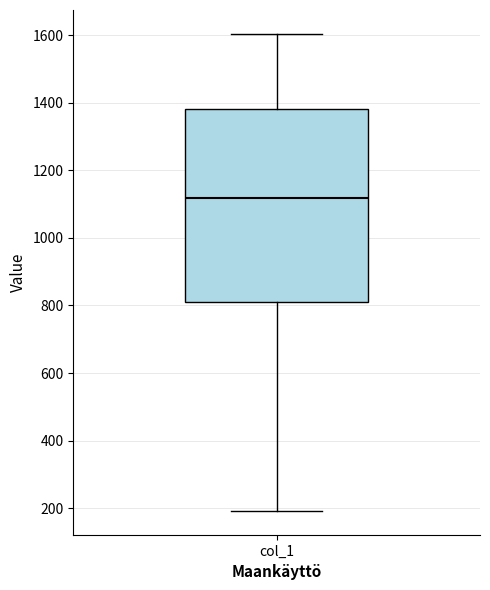

Where is the lower edge of the box for col_1 on the y-axis? The values are not printed on the chart, so give them approximately, as read against the axis.

820